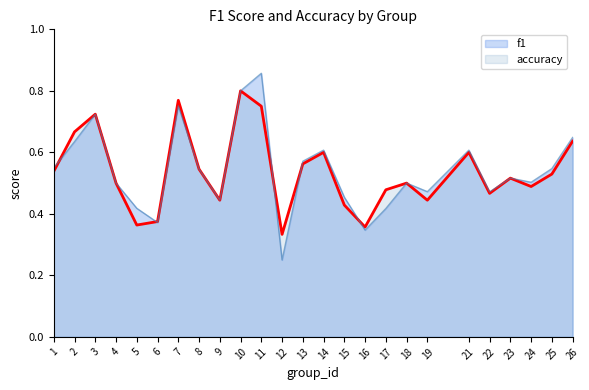

List the labels in order of accuracy value, smallest first.

12, 16, 5, 6, 15, 9, 19, 22, 17, 24, 4, 18, 23, 25, 1, 8, 13, 14, 21, 26, 2, 3, 11, 7, 10